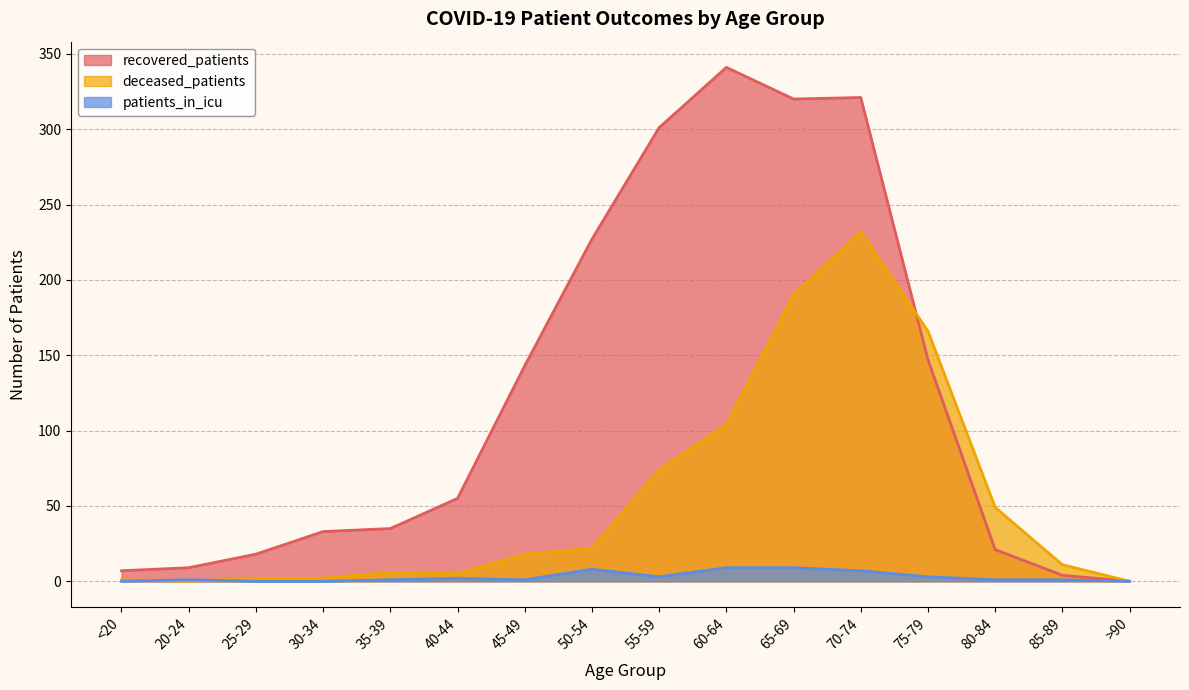

Which category has the lowest value in the recovered_patients series?

>90